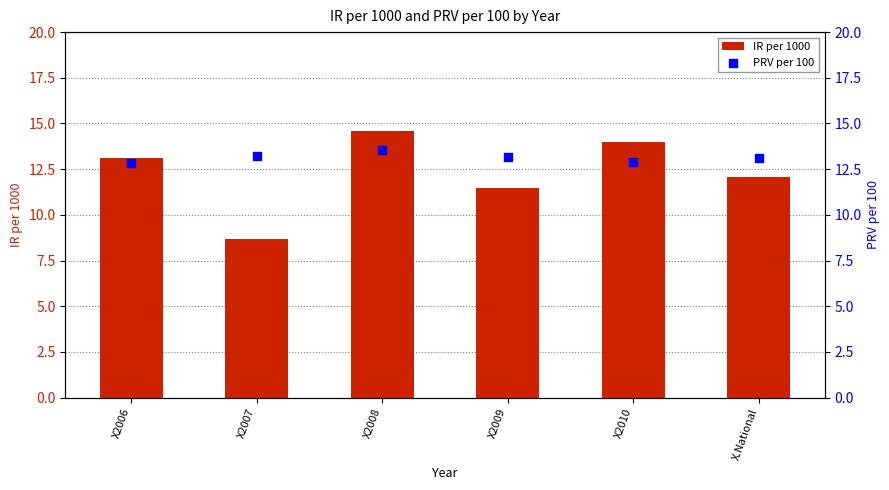

At which category is the sum across all series the highest?

X2008